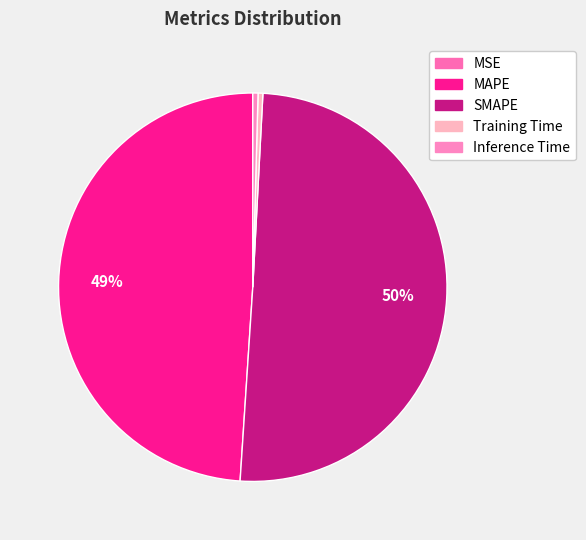

Is it true that Training Time is 1% of the pie?

False